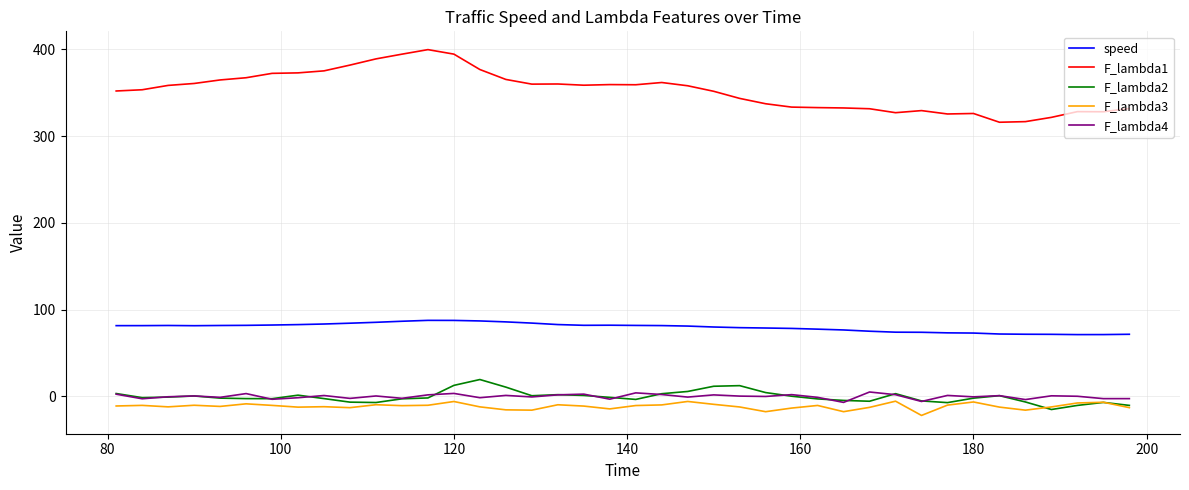

What is the lowest value of the F_lambda2 series?

-15.1